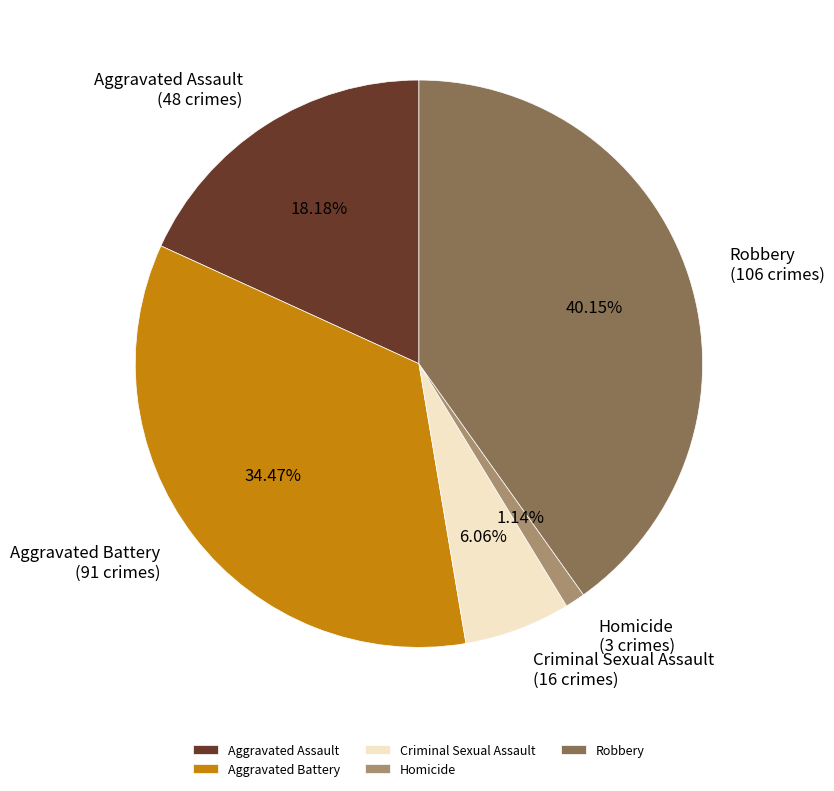

How many slices are in this pie chart?

5